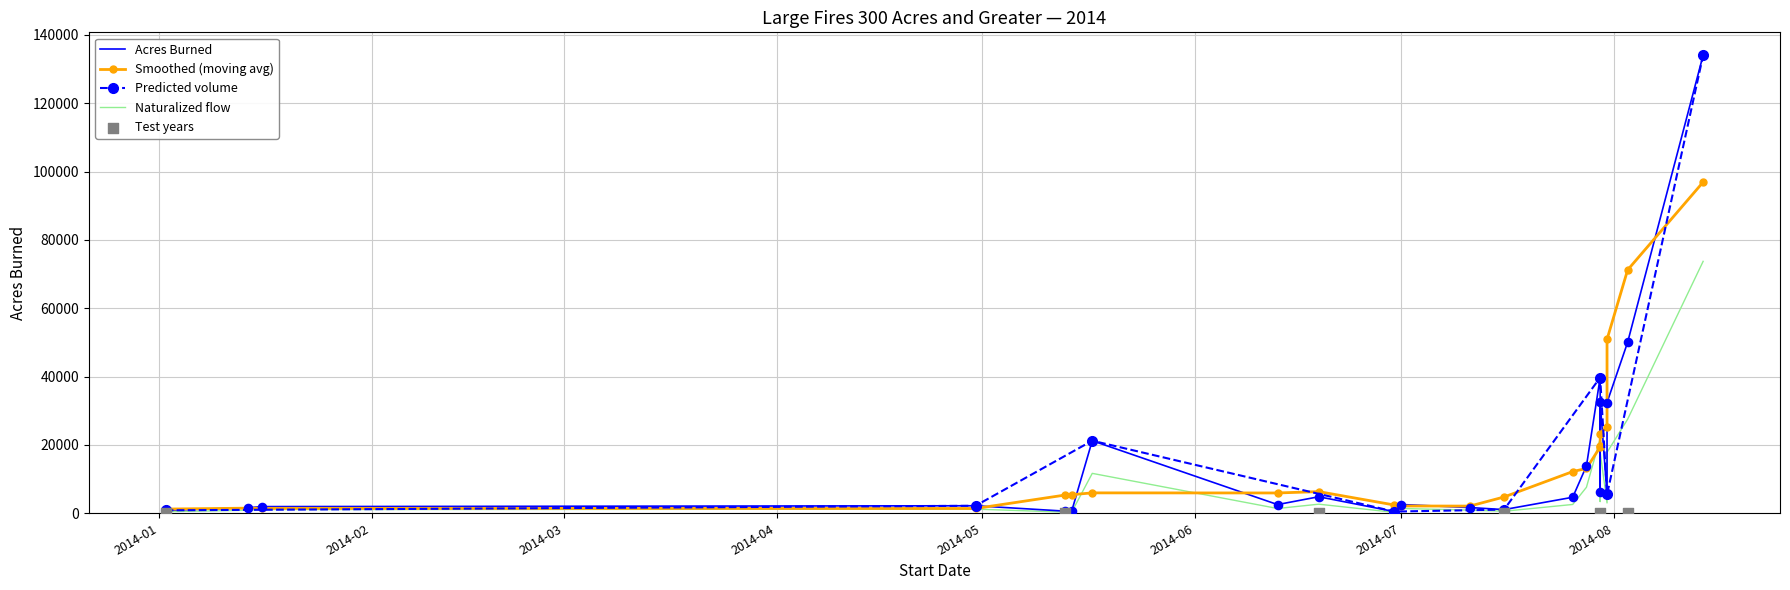

Approximately how many times larger is the value at 2014-01-14 compared to 2014-05-14?

2.7